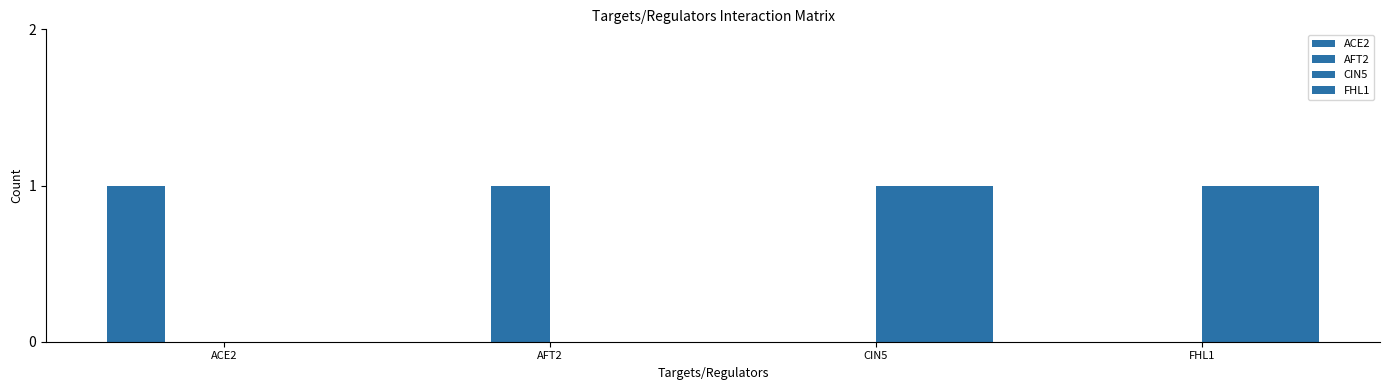

What position from the left is CIN5?

3